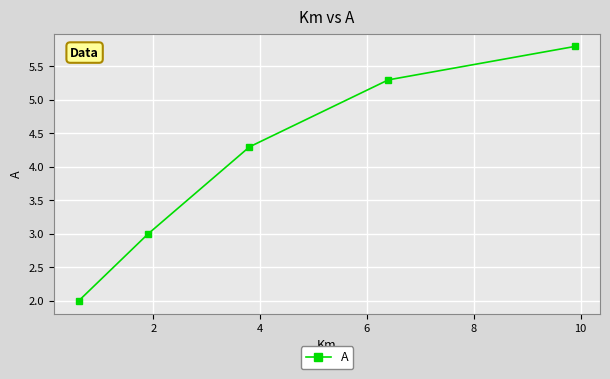

What is the sum of all values?

20.4